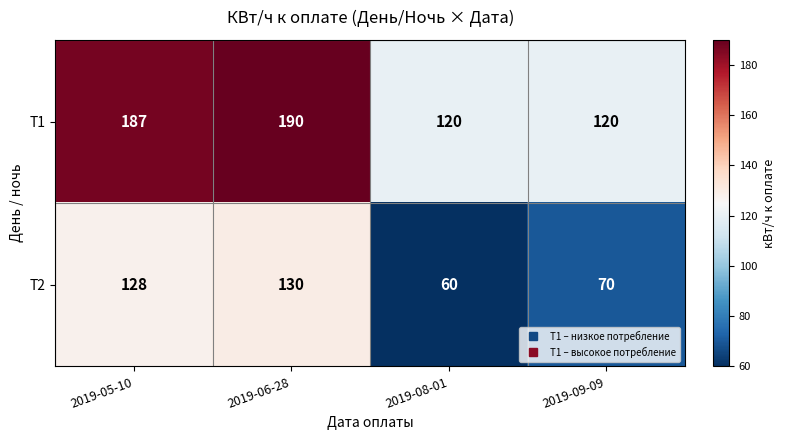

At how many categories does at least one series exceed 163?

2